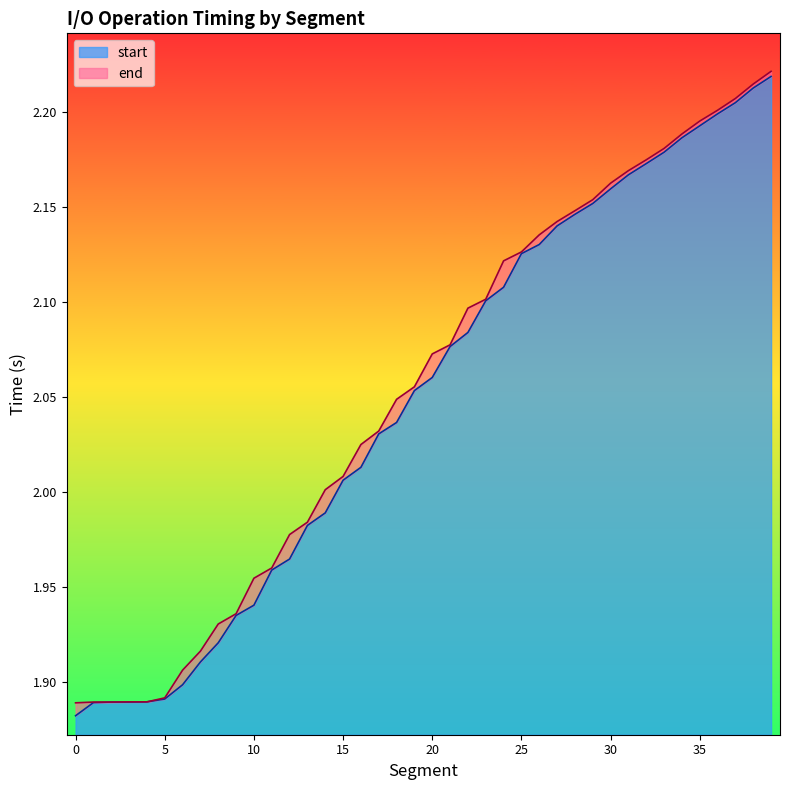

At which label does start reach its peak?

39